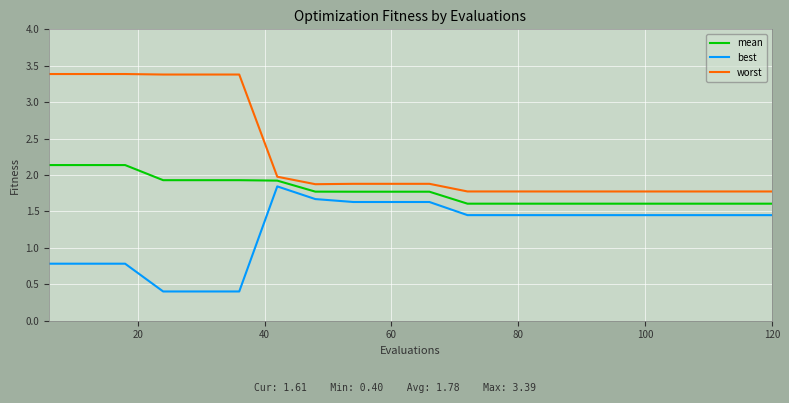

True or false: best and worst cross at least once.

False